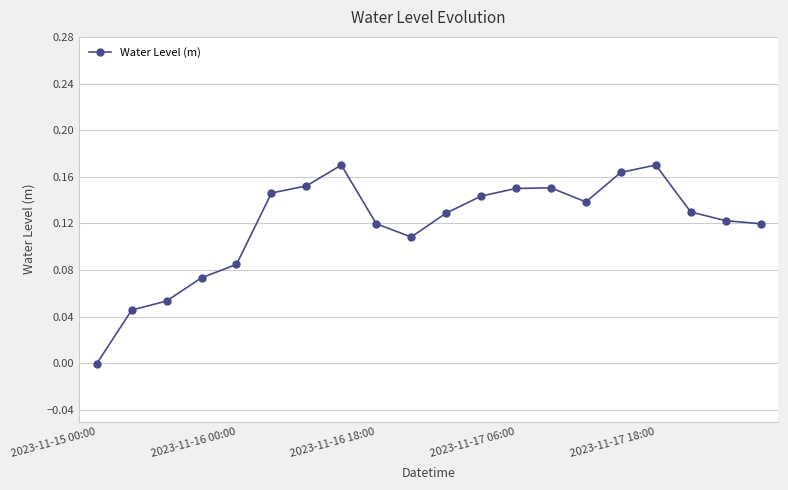

True or false: the data has more than 1 interior local peaks.

True